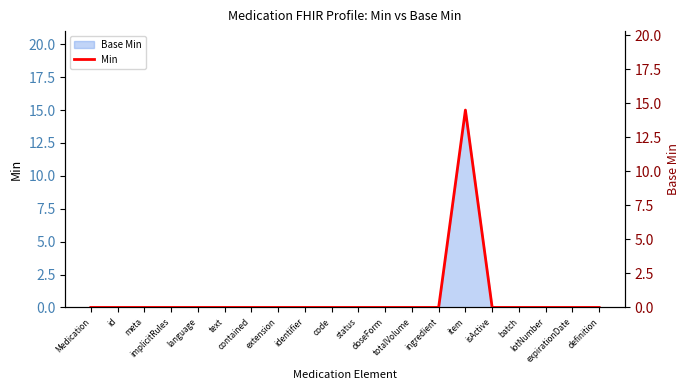

Rank the categories by value from lowest to highest.

Medication, id, meta, implicitRules, language, text, contained, extension, identifier, code, status, doseForm, totalVolume, ingredient, isActive, batch, lotNumber, expirationDate, definition, item